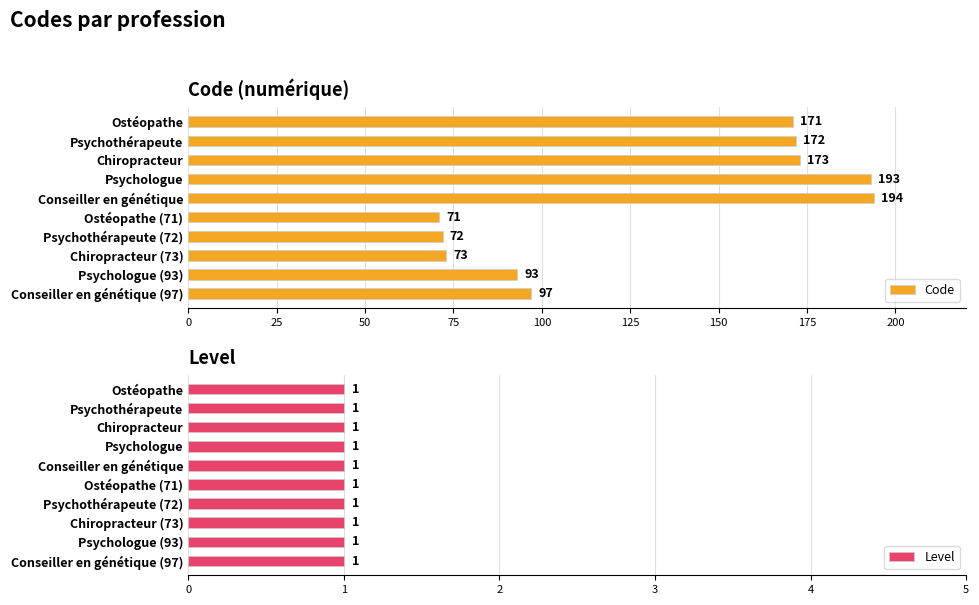

Is it true that Code equals 30.9 at Psychothérapeute (72)?

False